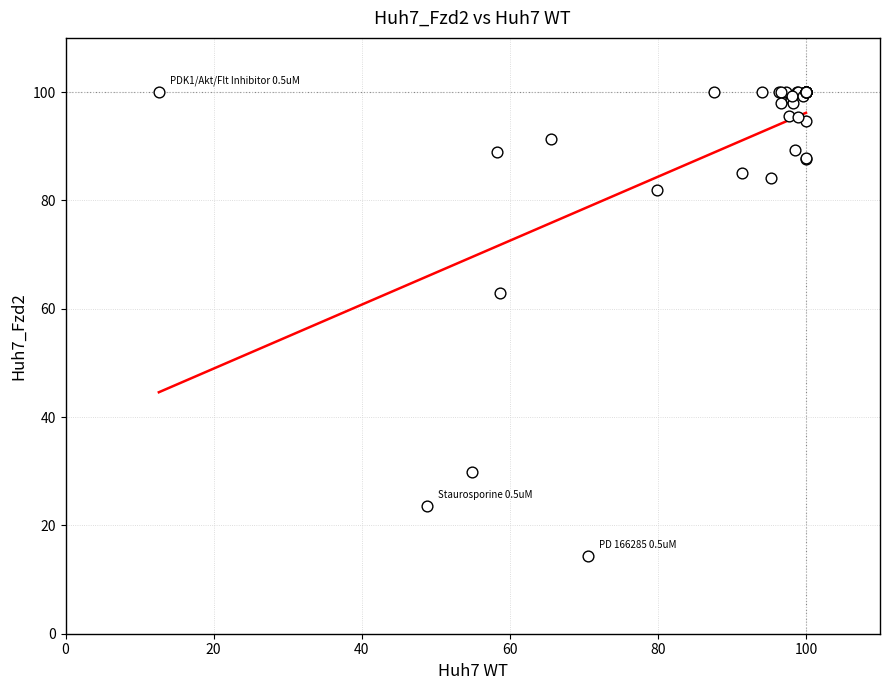

What Y value in the scatter plot is closest to 57?

63.0